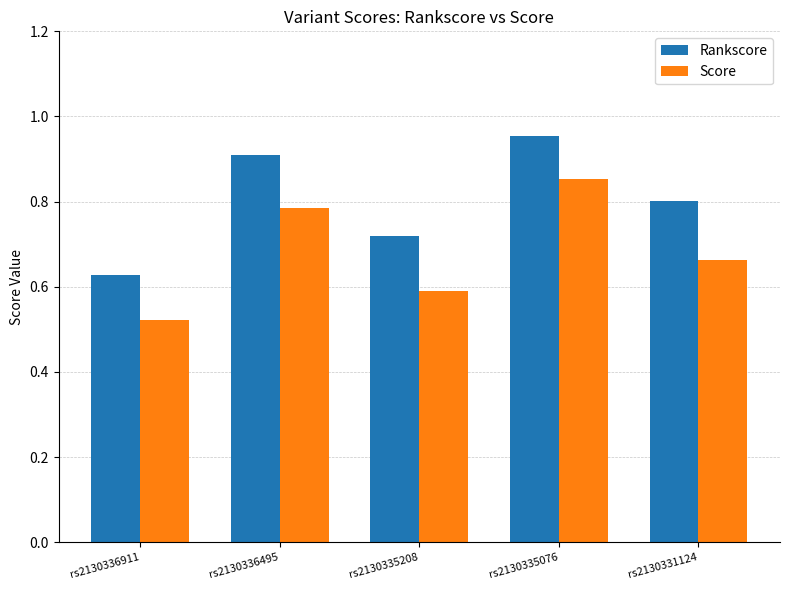

List the series in order of their overall mean, lowest first.

Score, Rankscore